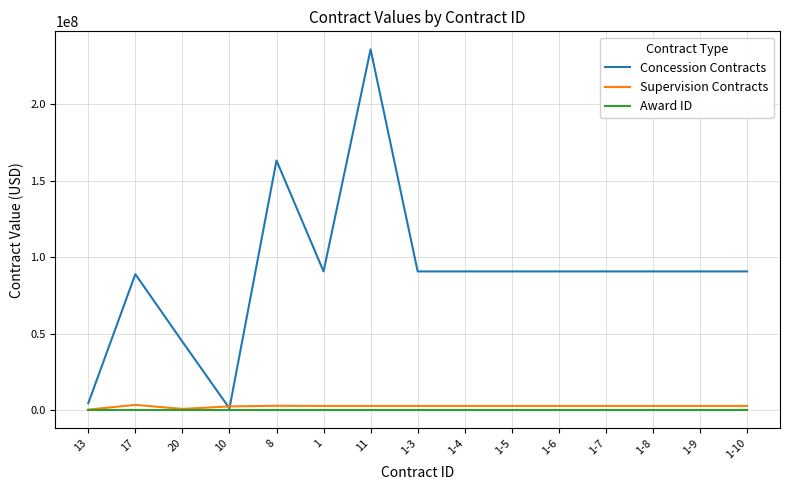

What is the average value of the Concession Contracts series?

90264057.1